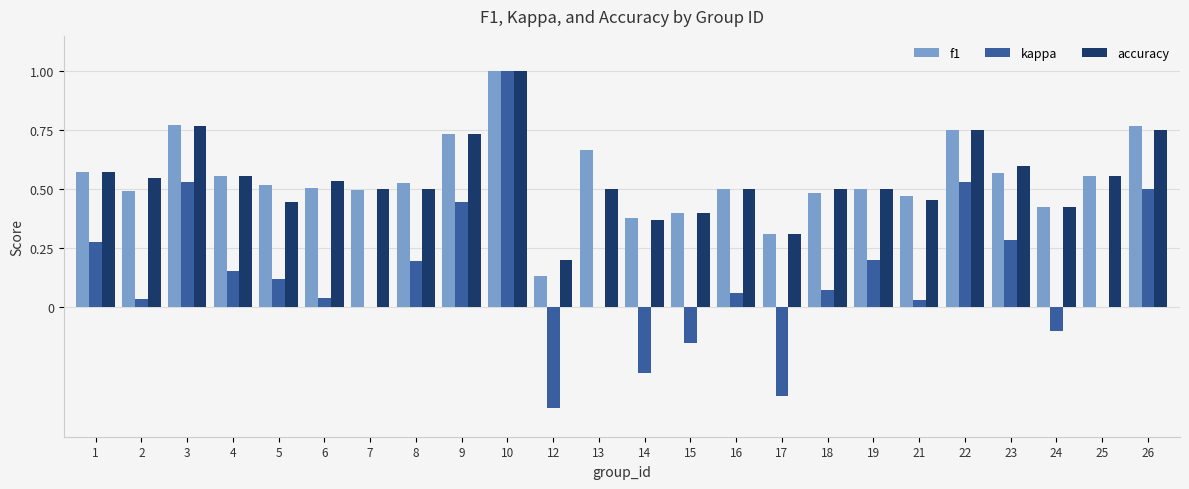

What is the total value across all series at 23?

1.5